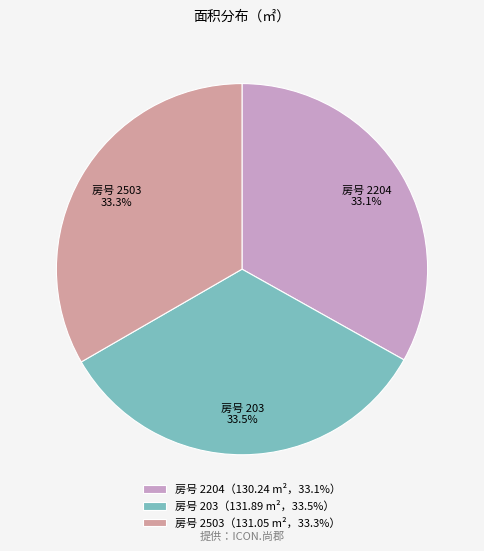

What percentage do 房号 203（131.89 m²，33.5%） and 房号 2204（130.24 m²，33.1%） together represent?

66.7%